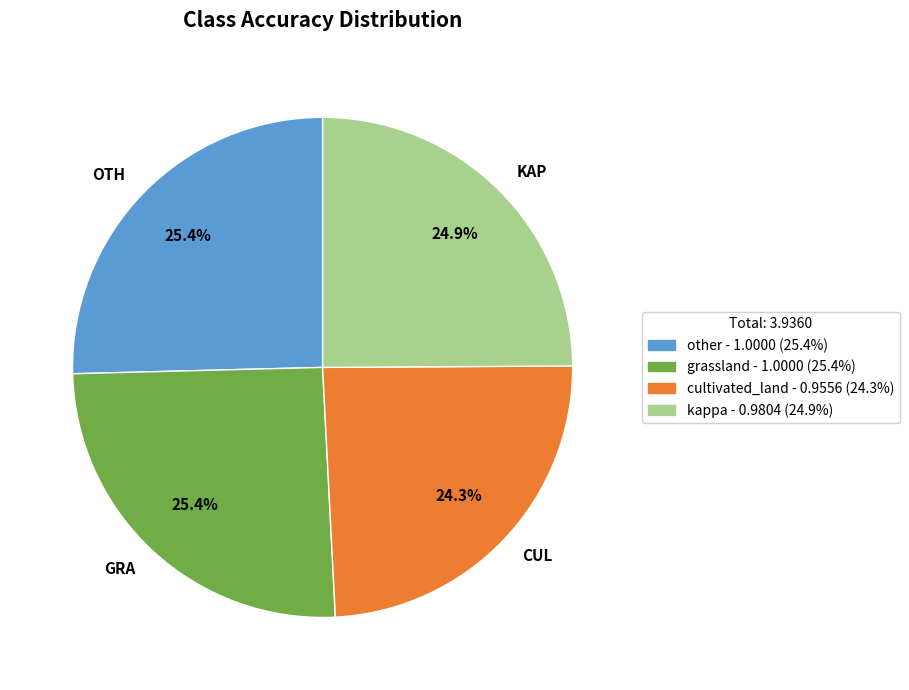

Count the number of slices in the pie.

4